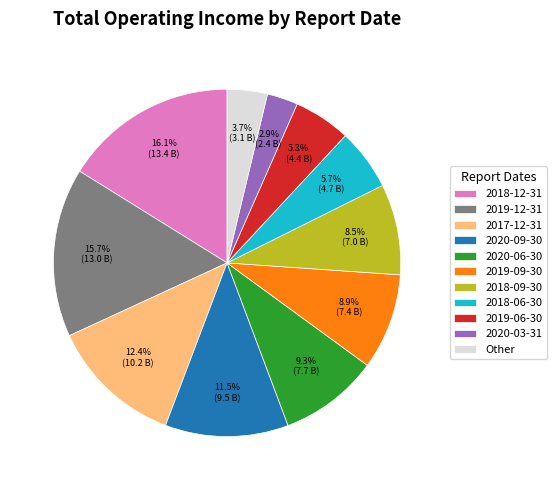

To the nearest percent, what is the average slice percentage?

9%